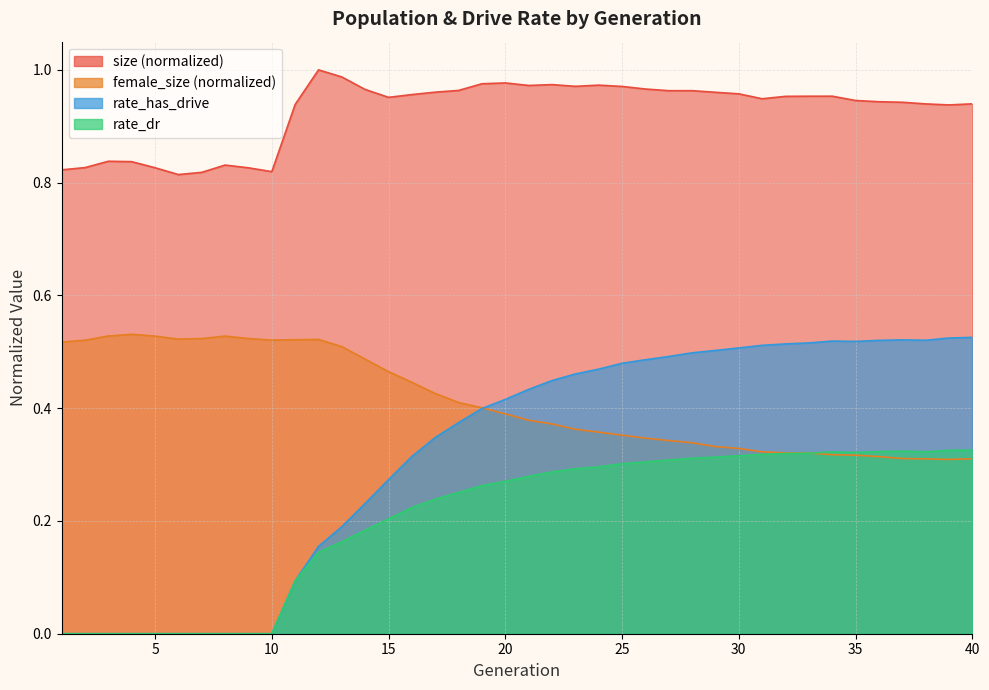

Reading left to right, list all the values displayed in this chart.

size: 0.8	0.8	0.8	0.8	0.8	0.8	0.8	0.8	0.8	0.8	0.9	1.0	1.0	1.0	1.0	1.0	1.0	1.0	1.0	1.0	1.0	1.0	1.0	1.0	1.0	1.0	1.0	1.0	1.0	1.0	0.9	1.0	1.0	1.0	0.9	0.9	0.9	0.9	0.9	0.9
female_size: 0.5	0.5	0.5	0.5	0.5	0.5	0.5	0.5	0.5	0.5	0.5	0.5	0.5	0.5	0.5	0.4	0.4	0.4	0.4	0.4	0.4	0.4	0.4	0.4	0.4	0.3	0.3	0.3	0.3	0.3	0.3	0.3	0.3	0.3	0.3	0.3	0.3	0.3	0.3	0.3
rate_has_drive: 0.0	0.0	0.0	0.0	0.0	0.0	0.0	0.0	0.0	0.0	0.1	0.2	0.2	0.2	0.3	0.3	0.3	0.4	0.4	0.4	0.4	0.4	0.5	0.5	0.5	0.5	0.5	0.5	0.5	0.5	0.5	0.5	0.5	0.5	0.5	0.5	0.5	0.5	0.5	0.5
rate_dr: 0.0	0.0	0.0	0.0	0.0	0.0	0.0	0.0	0.0	0.0	0.1	0.1	0.2	0.2	0.2	0.2	0.2	0.3	0.3	0.3	0.3	0.3	0.3	0.3	0.3	0.3	0.3	0.3	0.3	0.3	0.3	0.3	0.3	0.3	0.3	0.3	0.3	0.3	0.3	0.3